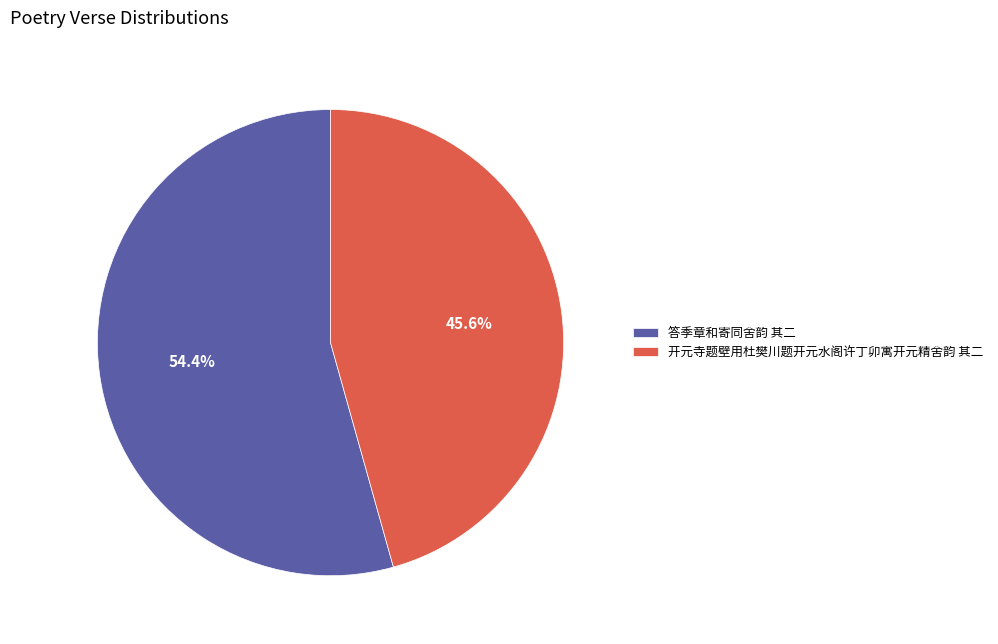

Is it true that 答季章和寄同舍韵 其二 is 64% of the pie?

False